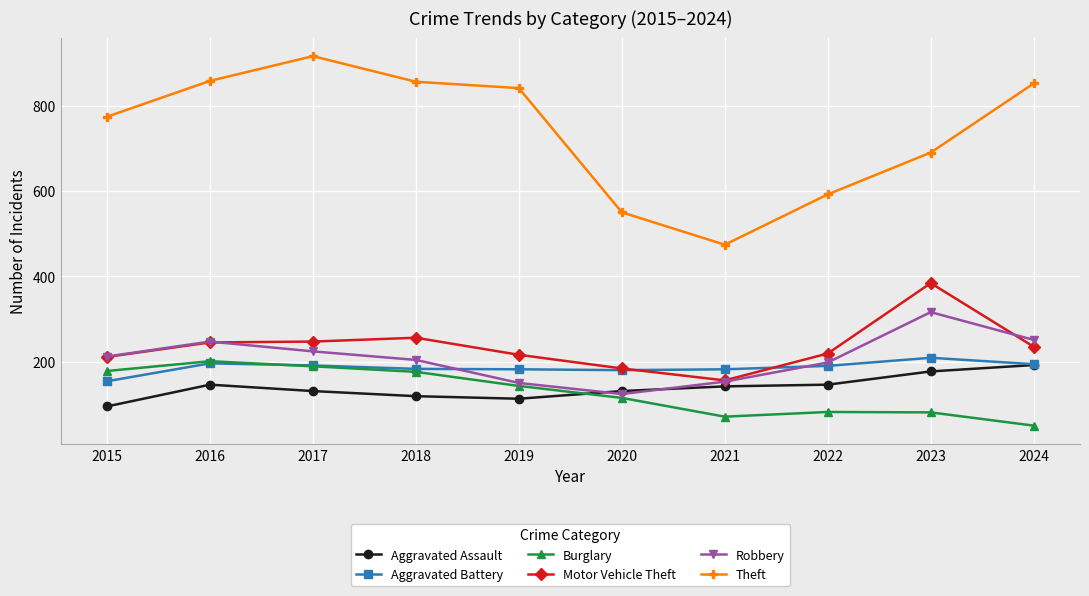

True or false: Motor Vehicle Theft has more than 1 points higher than both neighbors.

True